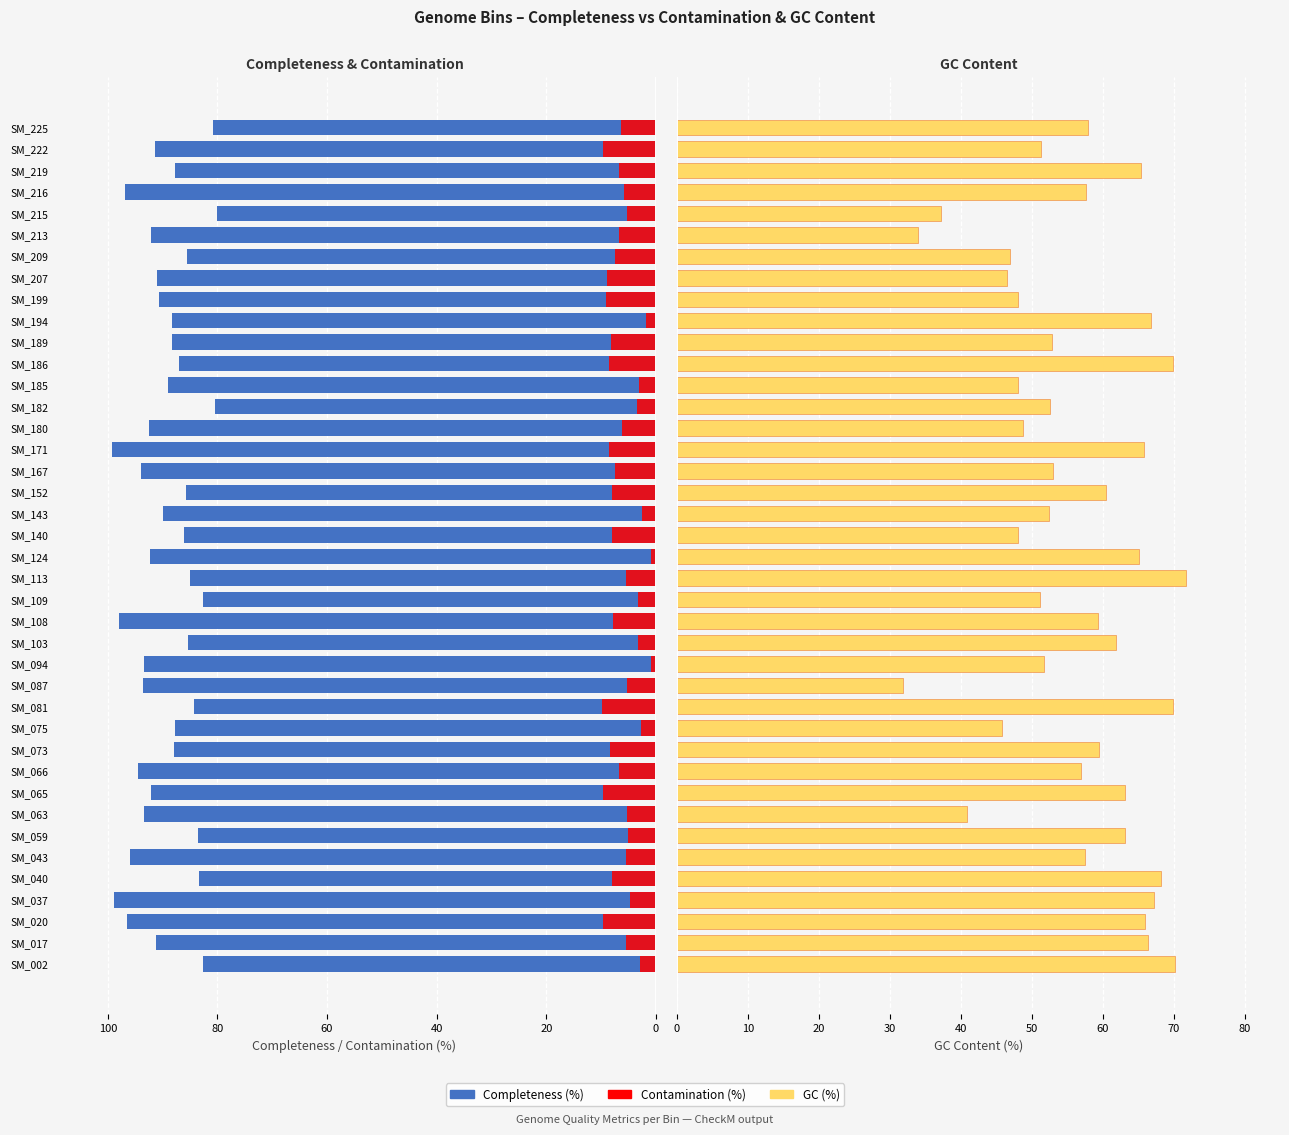

What value does the Completeness (%) series have at SM_002?

82.6